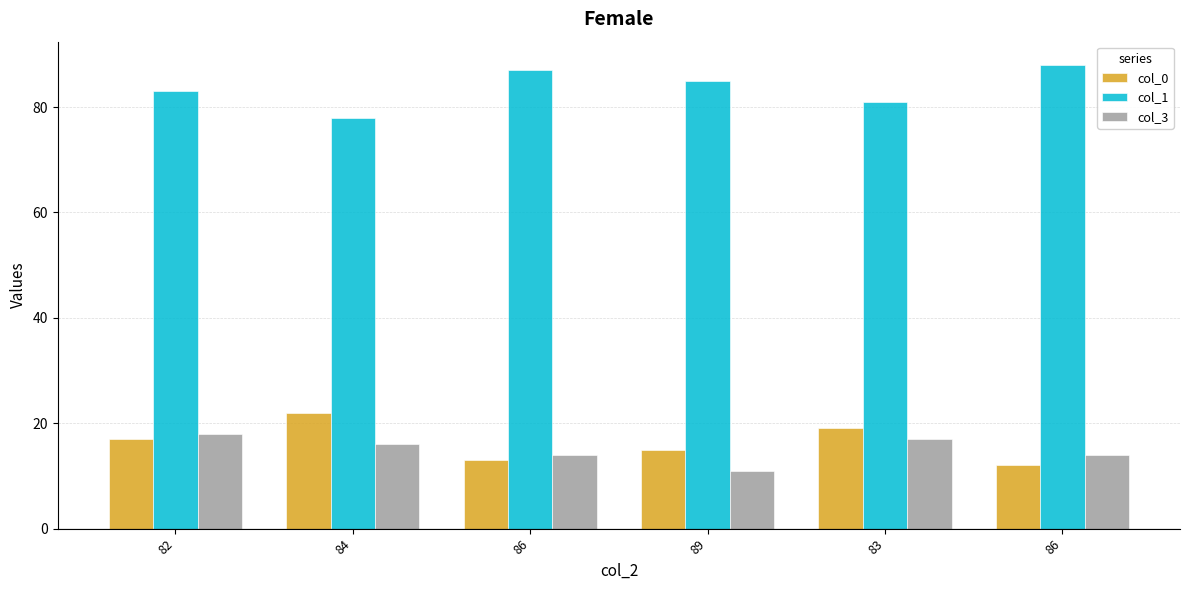

At 86, list the series in order from smallest to largest.

col_0, col_3, col_1